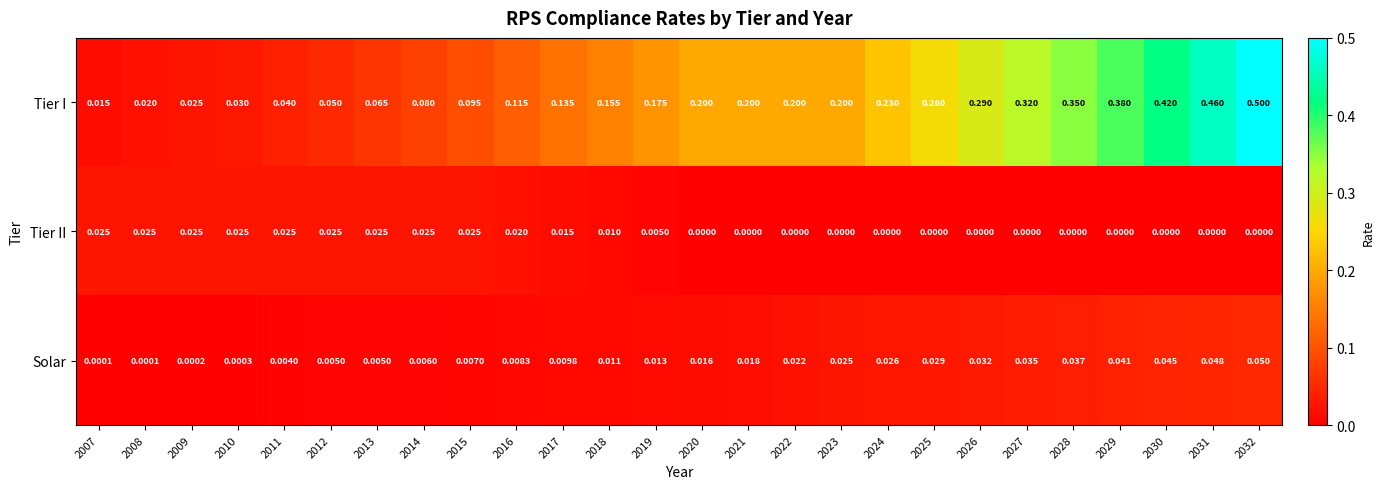

Rank the series by their maximum value, from highest to lowest.

Tier I, Solar, Tier II